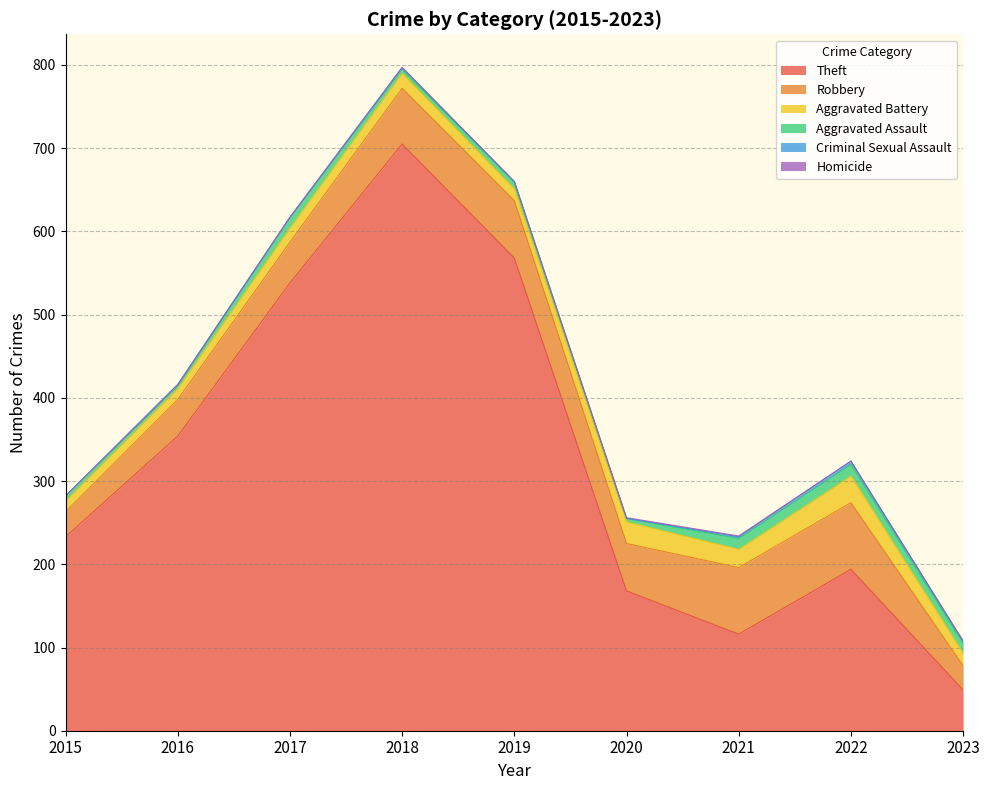

What is the sum of all Aggravated Assault values?

77